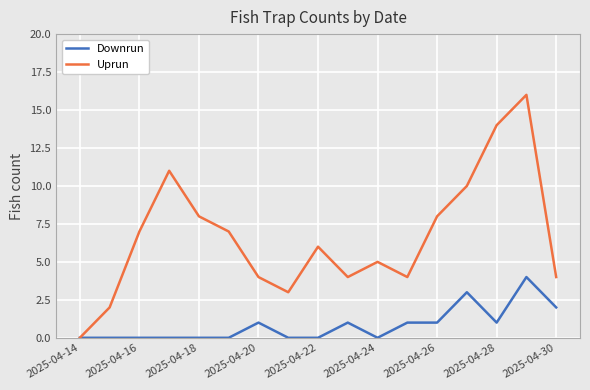

How many interior local valleys does the Uprun series have?

3